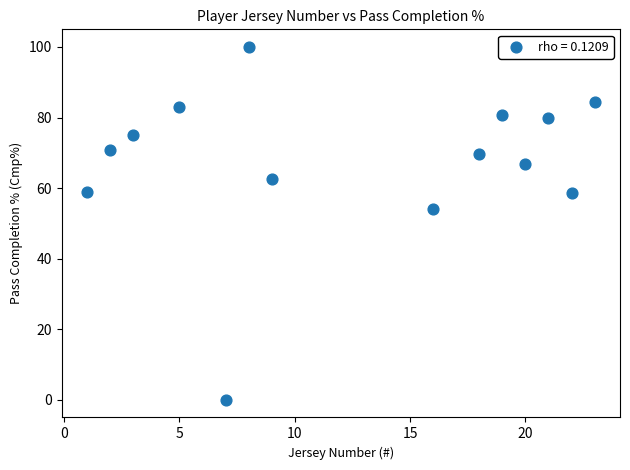

What Y value in the scatter plot is closest to 50?

54.2